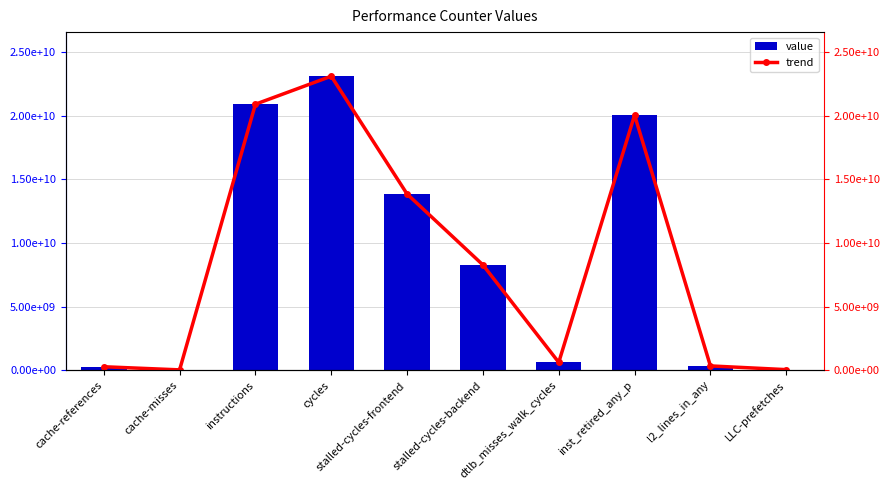

At which category is the sum across all series the highest?

cycles